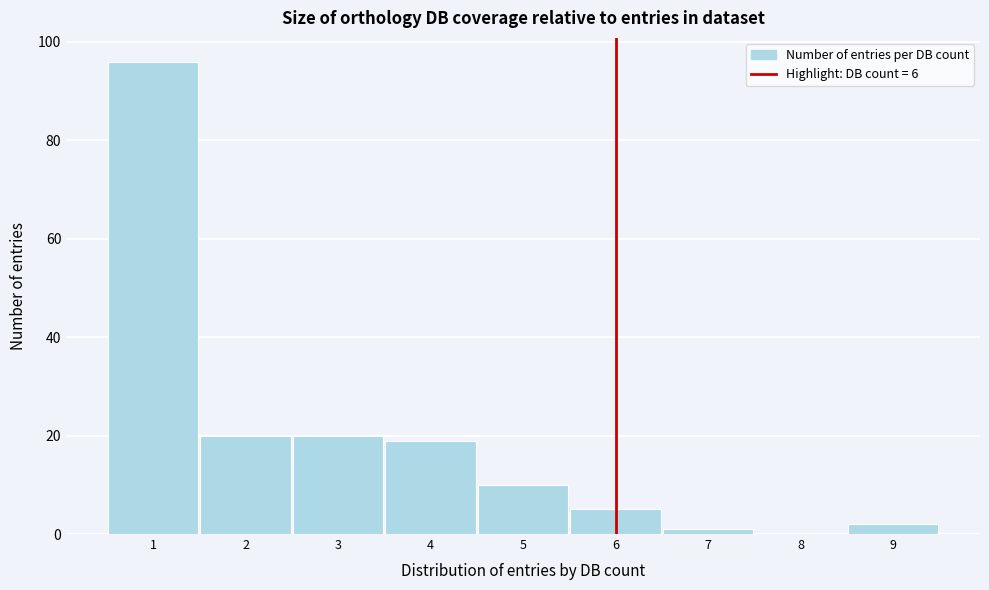

Reading left to right, transcribe this chart: for each bar, give the range it covers on the x-axis and its height. The values are not printed on the chart, so give them approximately, as read against the axis.

0.5 to 1.5: 96
1.5 to 2.5: 20
2.5 to 3.5: 20
3.5 to 4.5: 20
4.5 to 5.5: 10
5.5 to 6.5: 6
6.5 to 7.5: under 2
7.5 to 8.5: 0
8.5 to 9.5: 2